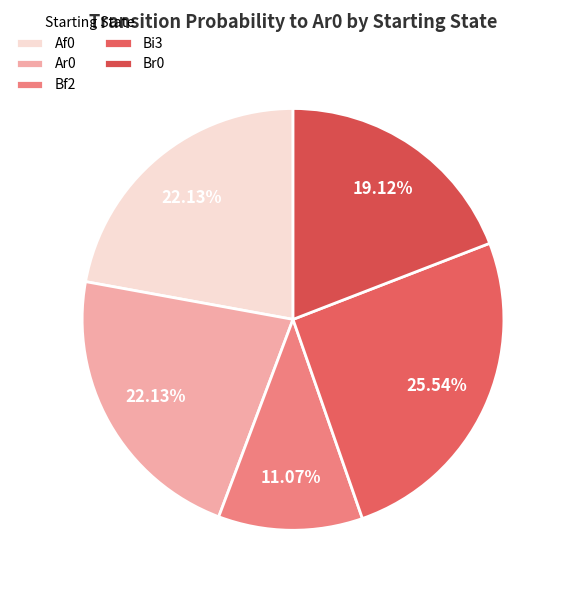

Does Ar0 account for over 50% of the chart?

No